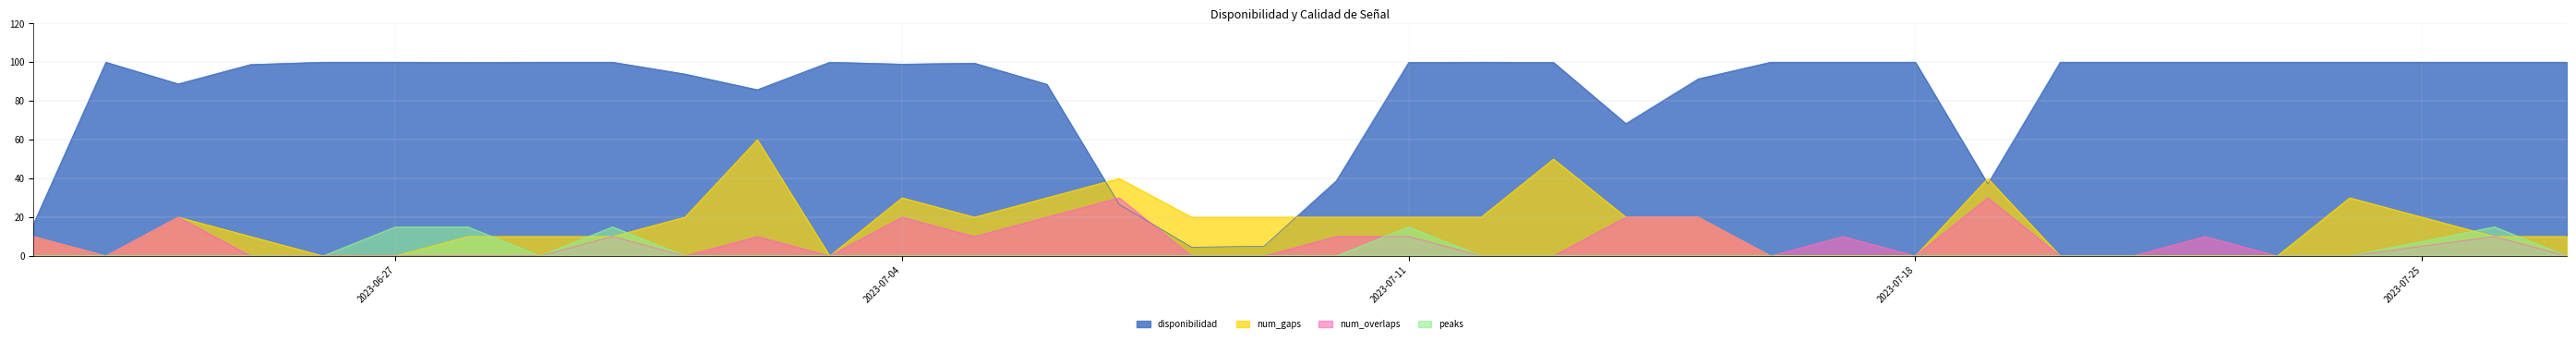

At how many categories does at least one series exceed 60?

29